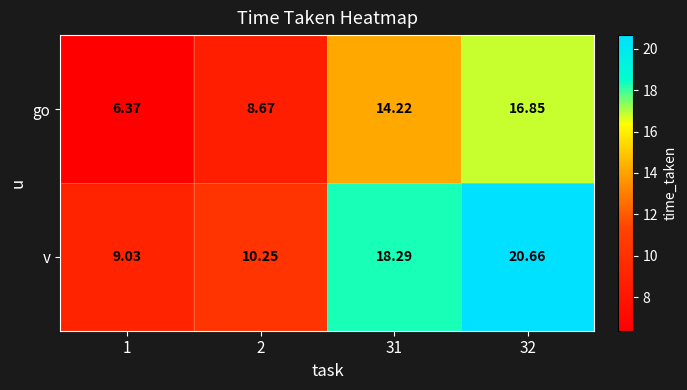

Is the value of v at 32 greater than the value of go at 31?

Yes